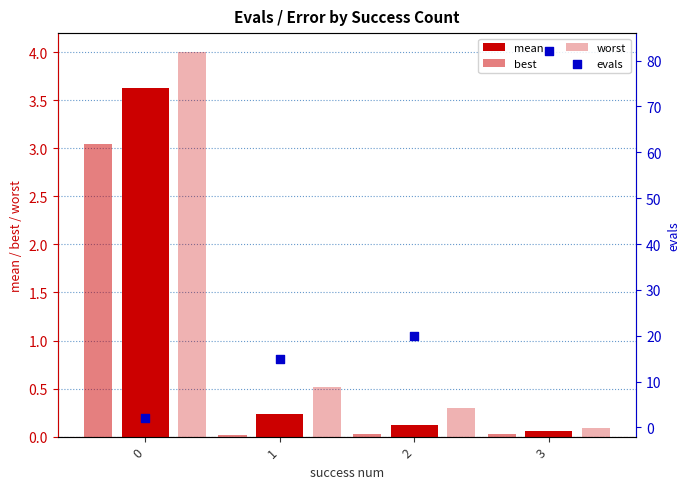

Which series has the largest total across all categories?

evals